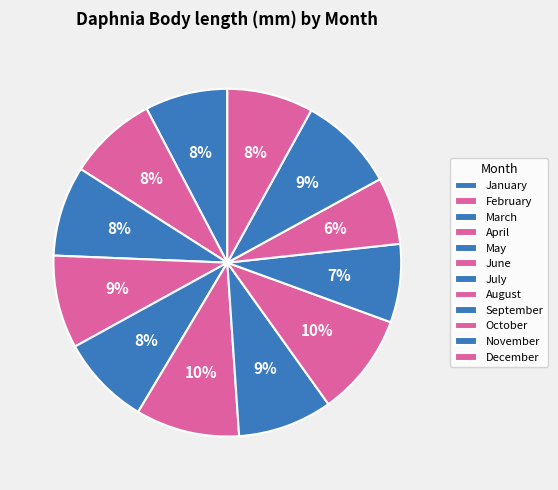

Rank the categories by value from highest to lowest.

June, August, November, July, April, May, March, February, December, January, September, October